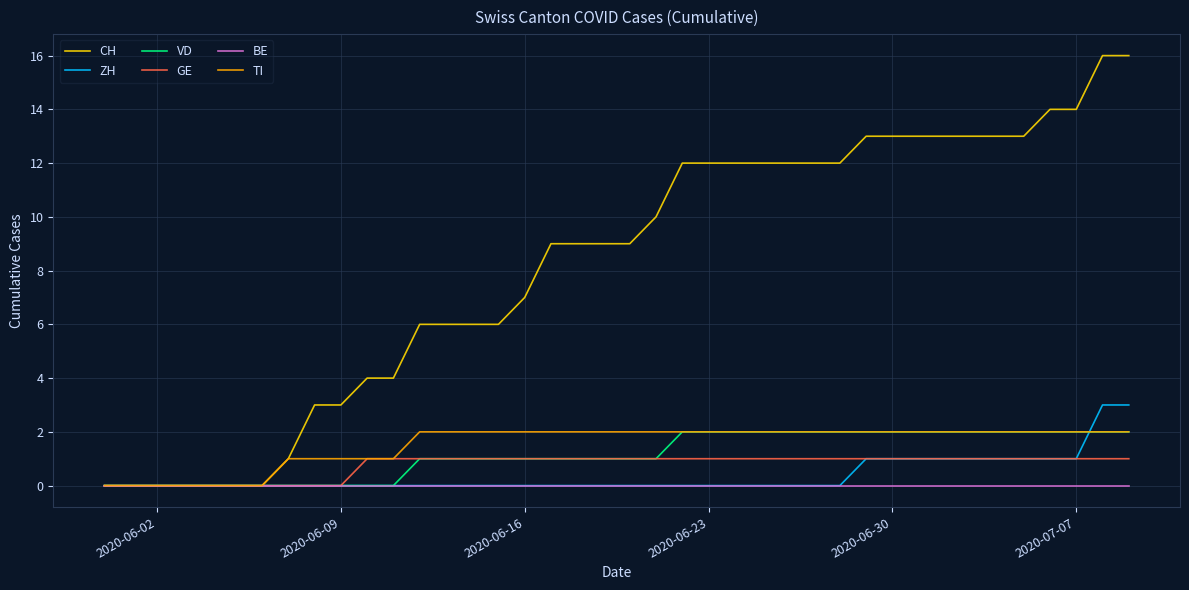

Which series has the largest total across all categories?

CH